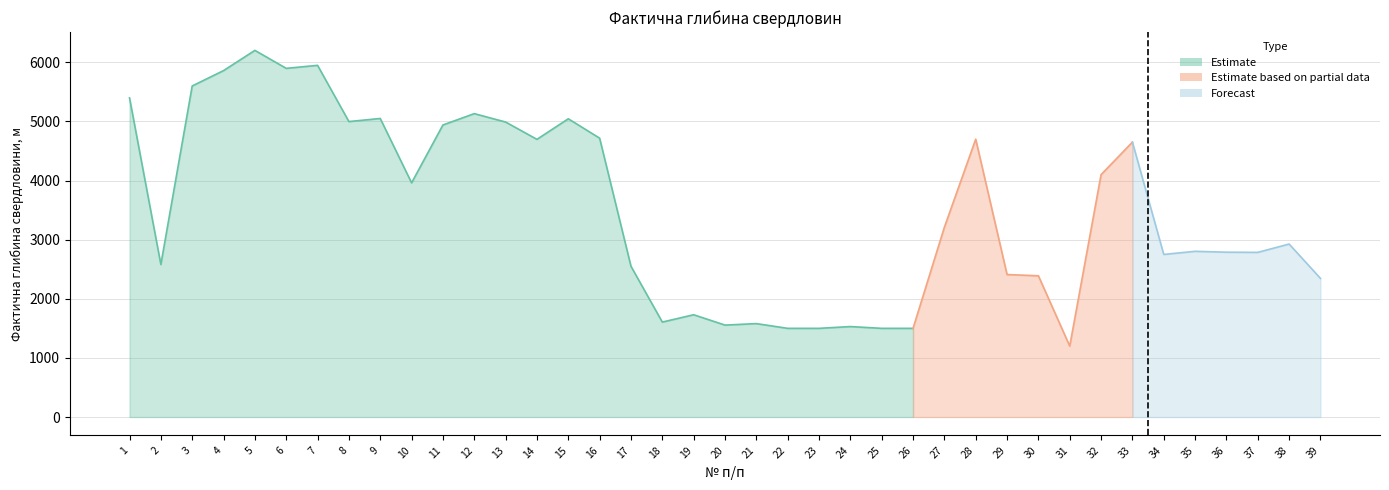

At which category does the chart reach its peak across all series?

5